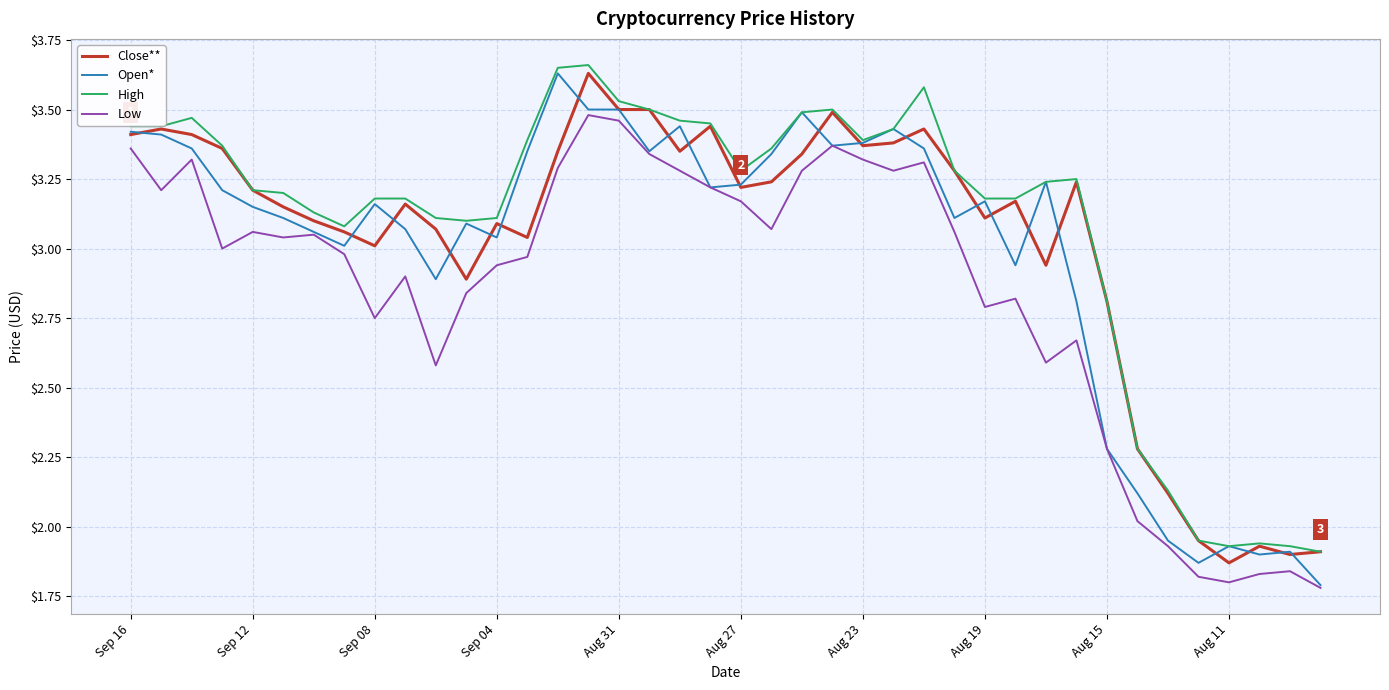

List the series in order of their overall mean, lowest first.

Low, Open*, Close**, High